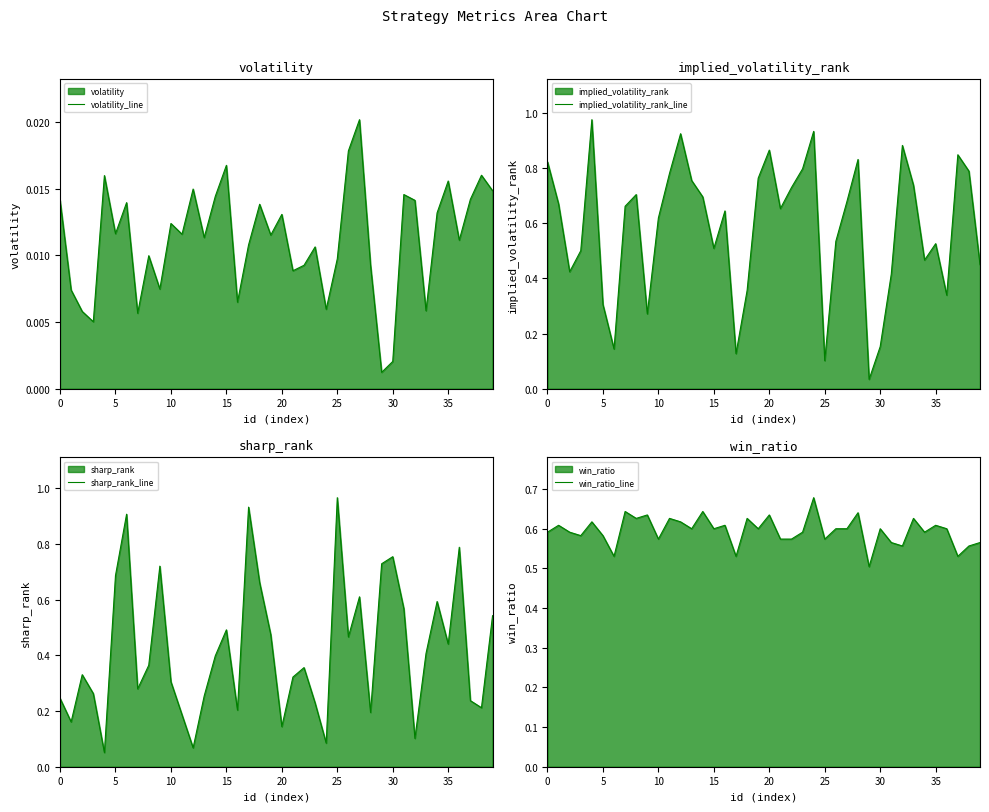

Rank the series by their maximum value, from highest to lowest.

implied_volatility_rank_line, sharp_rank_line, win_ratio_line, volatility_line